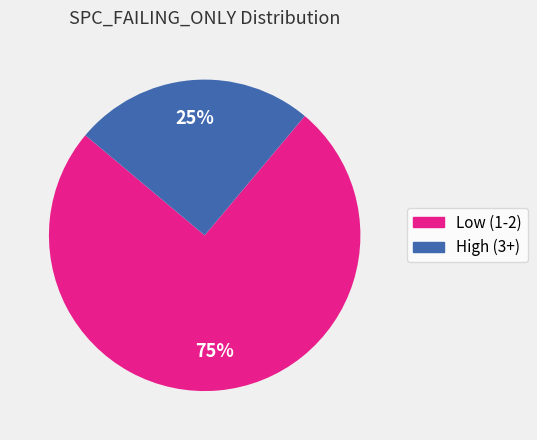

To the nearest percent, what is the difference between the largest and smallest slice percentages?

50%